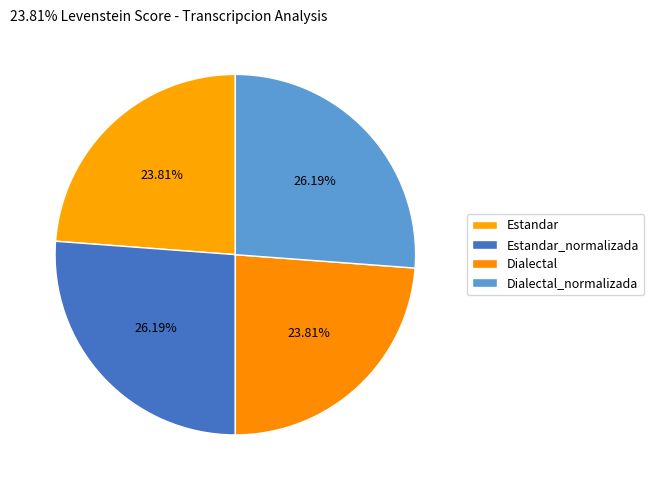

What is the ratio of the value at Dialectal_normalizada to the value at Dialectal?

1.1